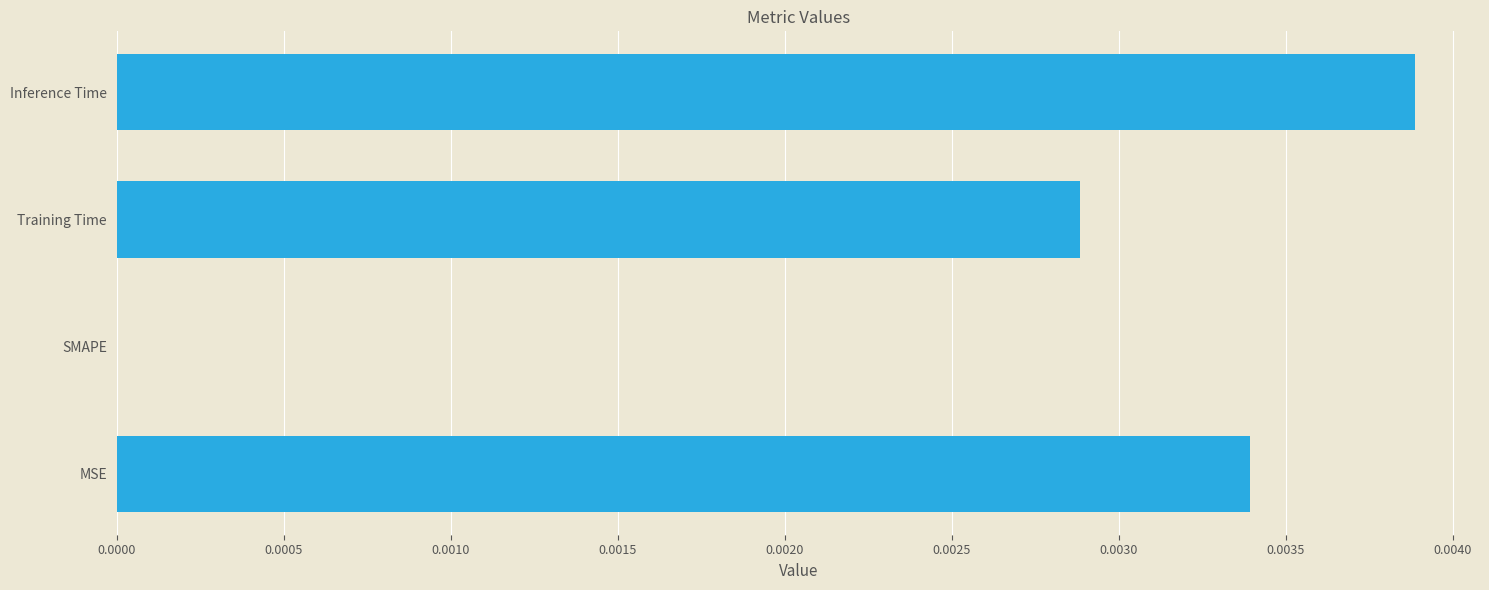

The chart shows a value of 0.0 at SMAPE. True or false?

True